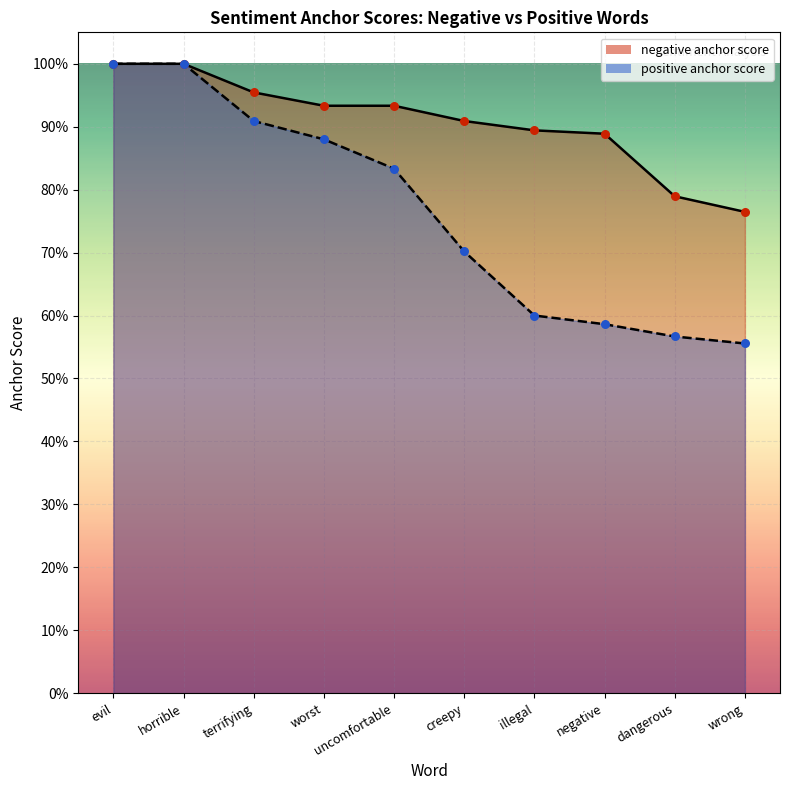

What are all the series names shown in the legend?

negative anchor score, positive anchor score